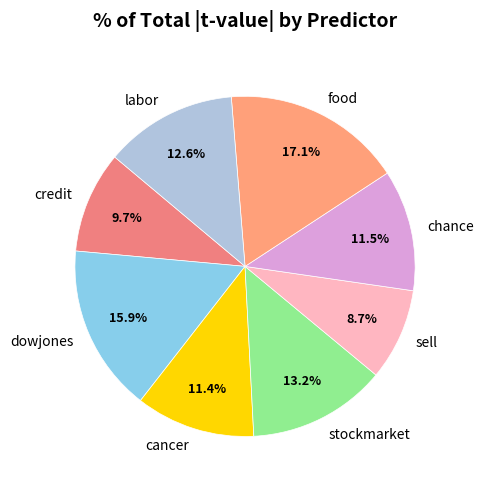

To the nearest percent, what is the average slice percentage?

12%